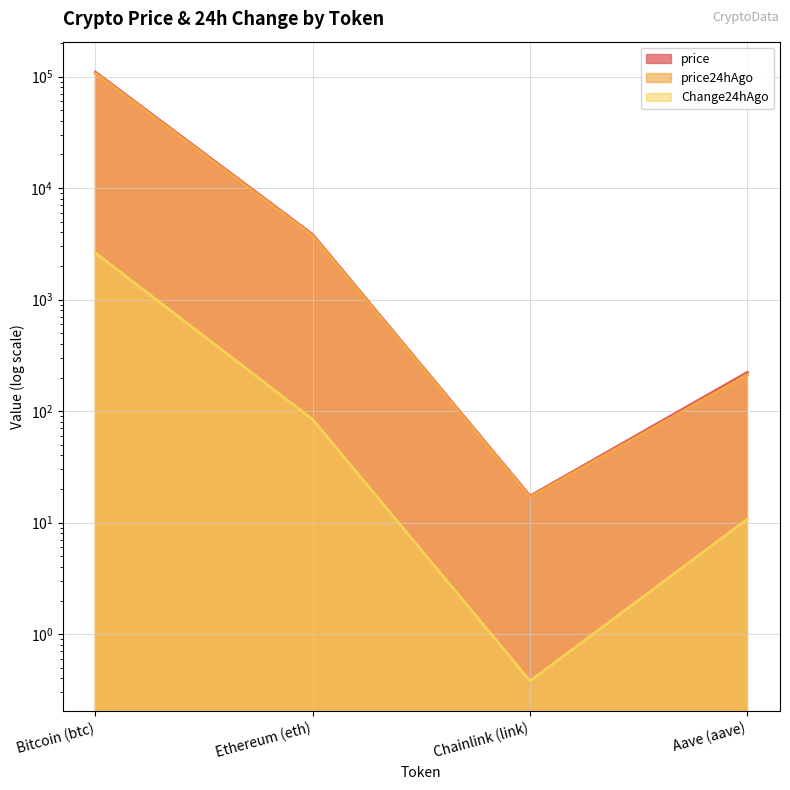

True or false: price24hAgo and Change24hAgo intersect in this chart.

False